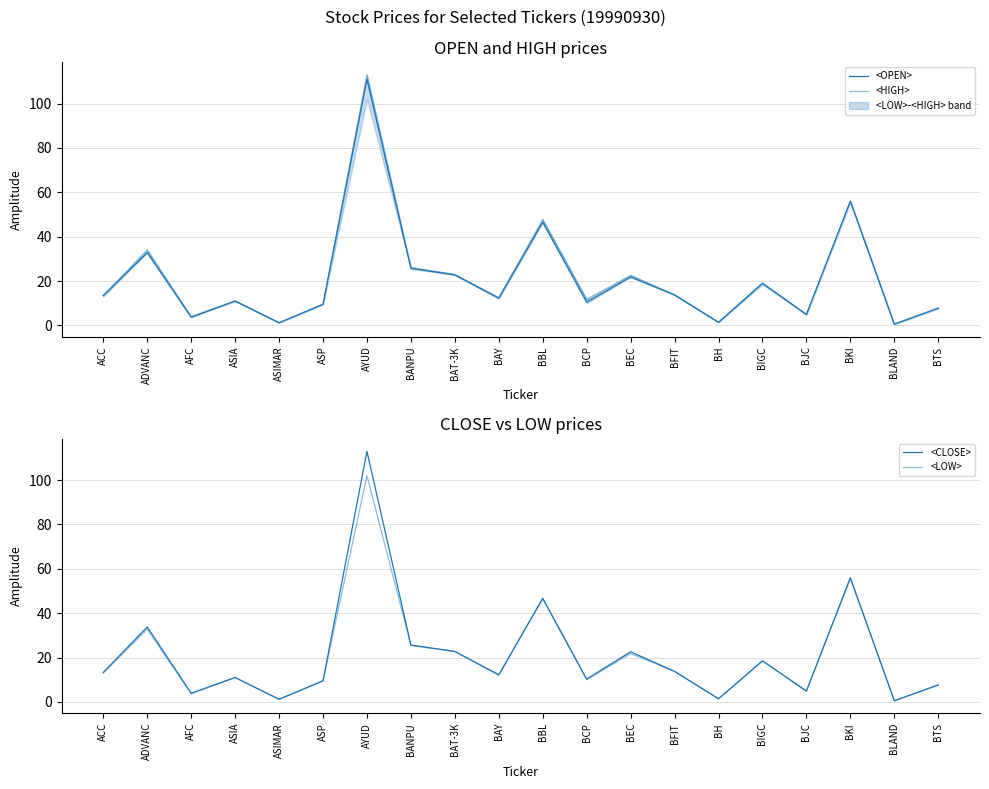

How many interior local peaks does the <HIGH> series have?

7